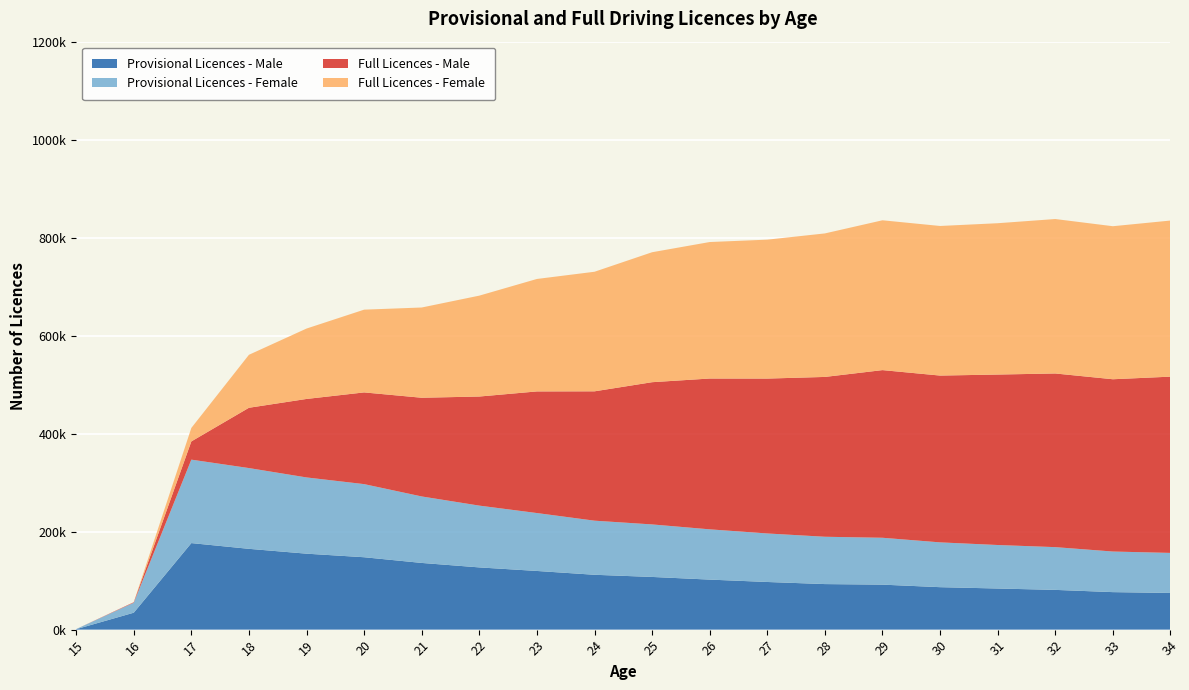

Reading right to left, what are all the values shown in this chart?

Provisional Licences - Male: 74872	76545	81120	83918	86659	91818	92966	97246	102095	107537	111948	119751	126999	136114	147754	155029	164906	176625	34543	904
Provisional Licences - Female: 81711	82849	87242	88793	91433	95674	96583	99036	102602	107177	110421	118193	126096	135690	149221	155593	164839	170316	20364	204
Full Licences - Male: 359749	351623	354430	347908	340440	342179	326197	316104	307791	290298	264004	248218	222658	201457	187175	160188	123064	37194	1010	0
Full Licences - Female: 318584	312331	315225	308841	305308	305790	292904	283542	278581	265239	244038	229532	205914	184194	168897	143673	108127	27539	58	0